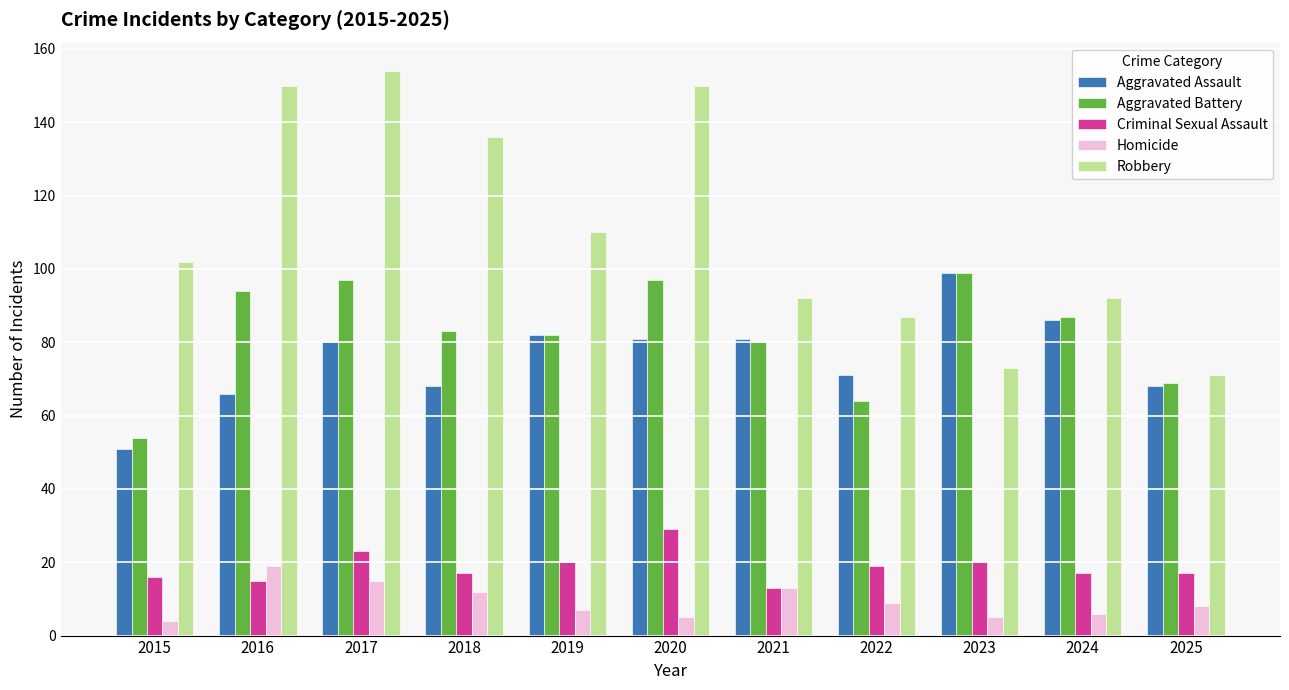

What is the average value of the Aggravated Assault series?

76